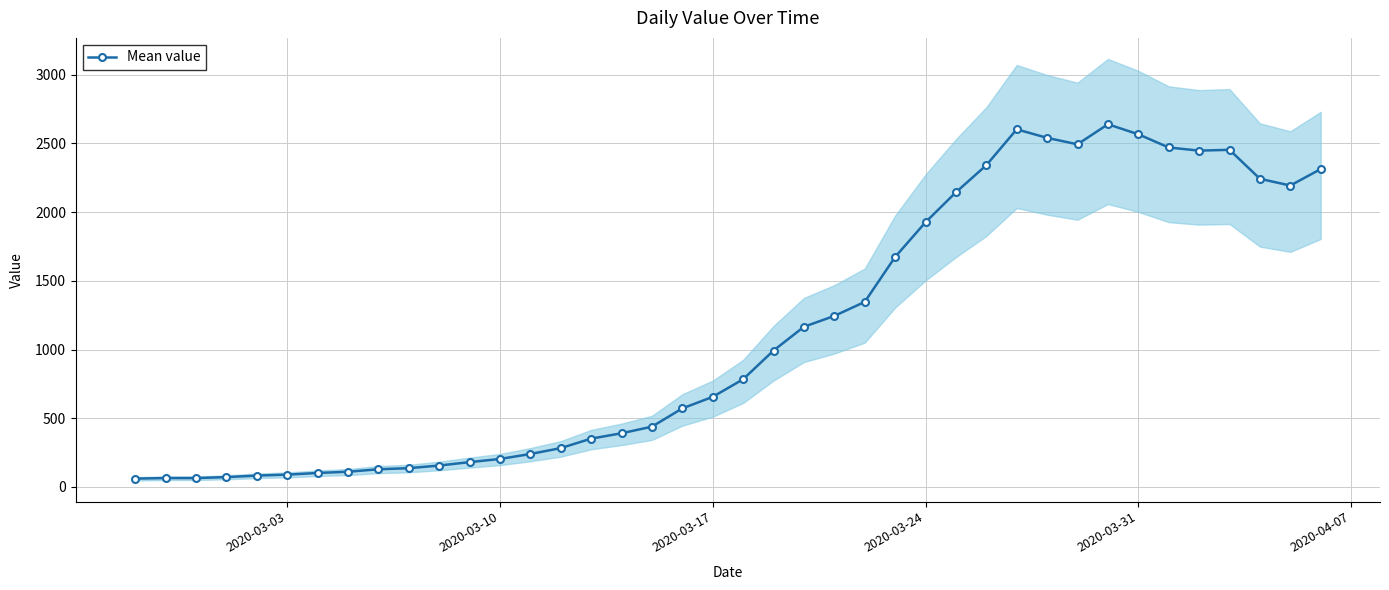

How many data points in Mean value are less than 784?

20